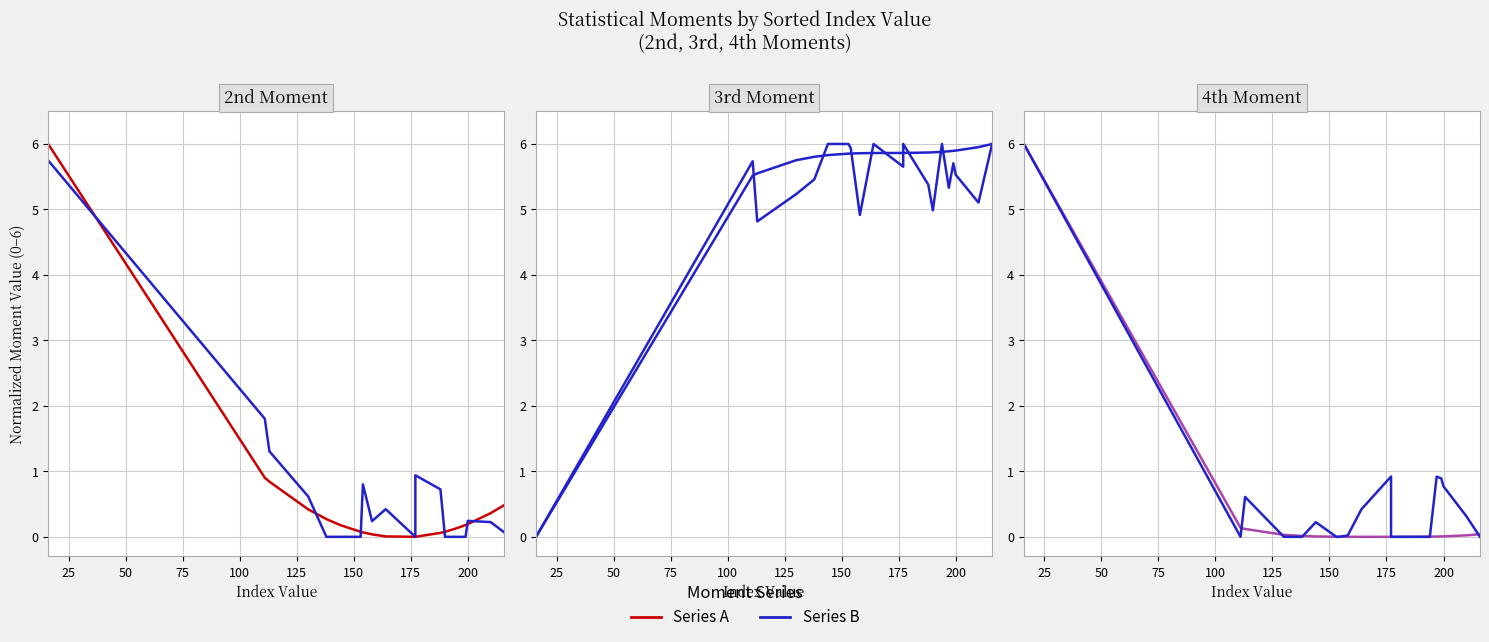

How many positive values does the 4th (alt) series have?

10